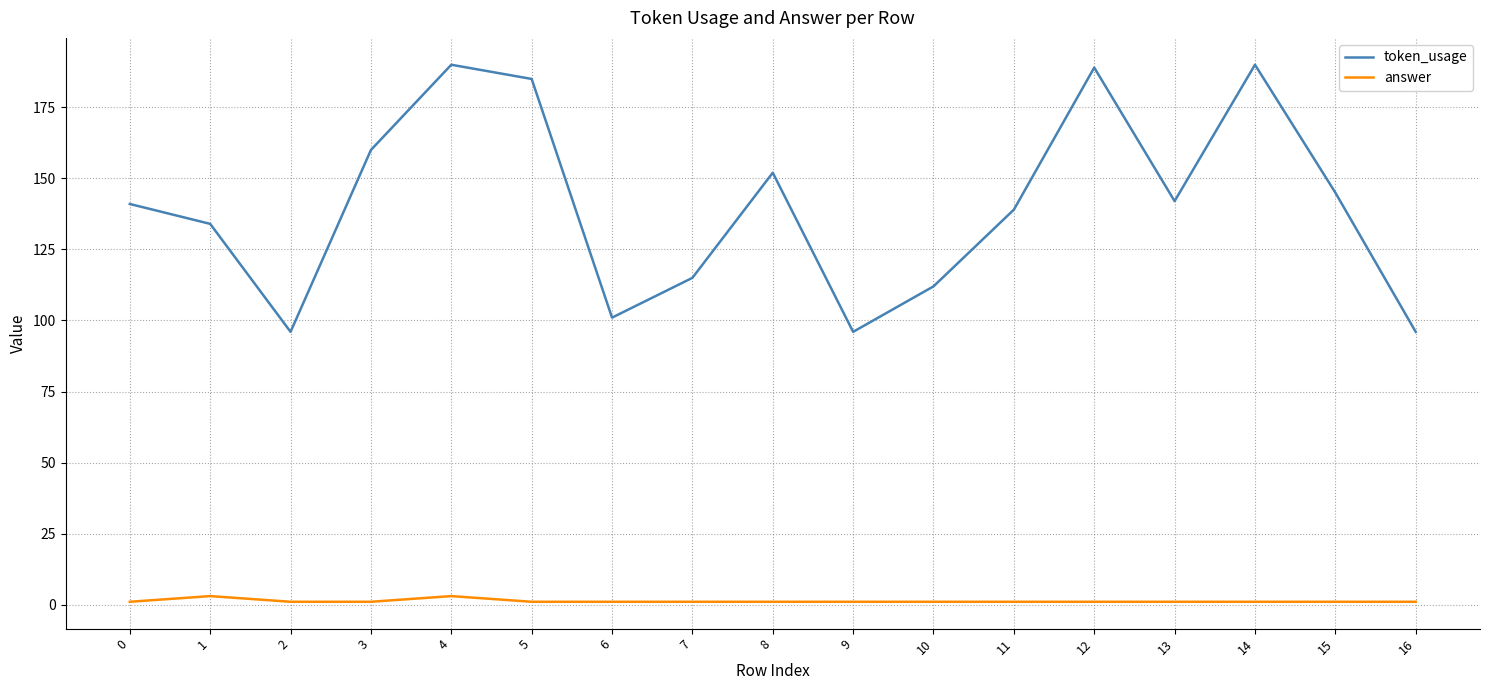

The token_usage series shows 245 at 5. True or false?

False